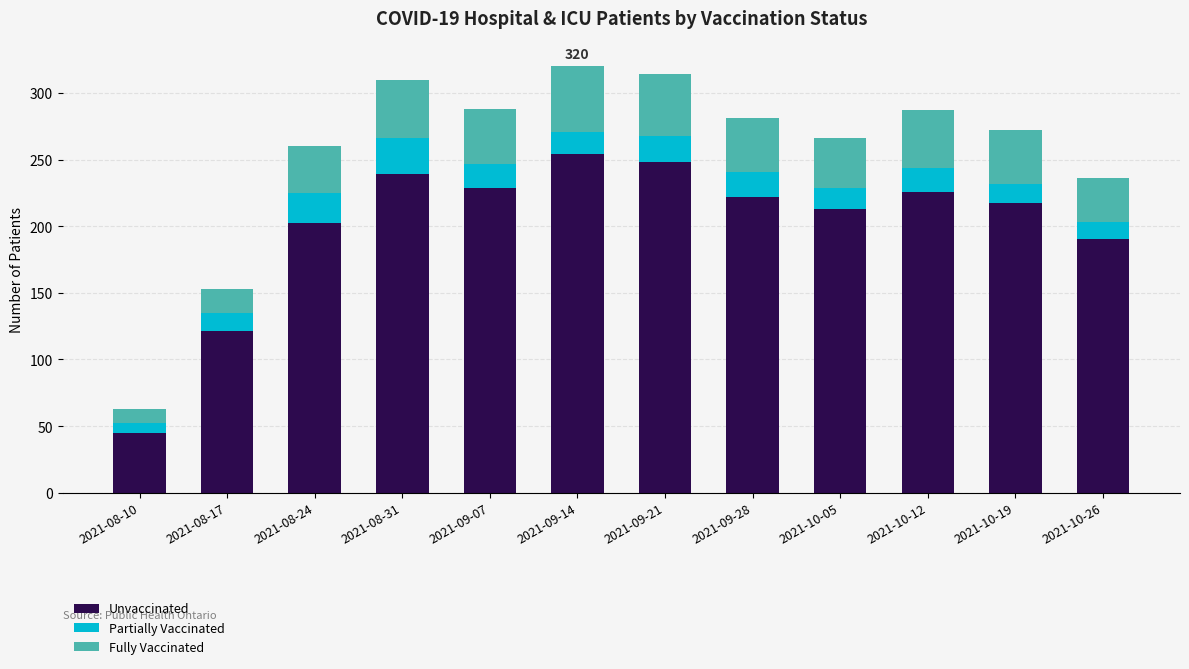

What is the difference between the maximum and minimum values in the Unvaccinated series?

209